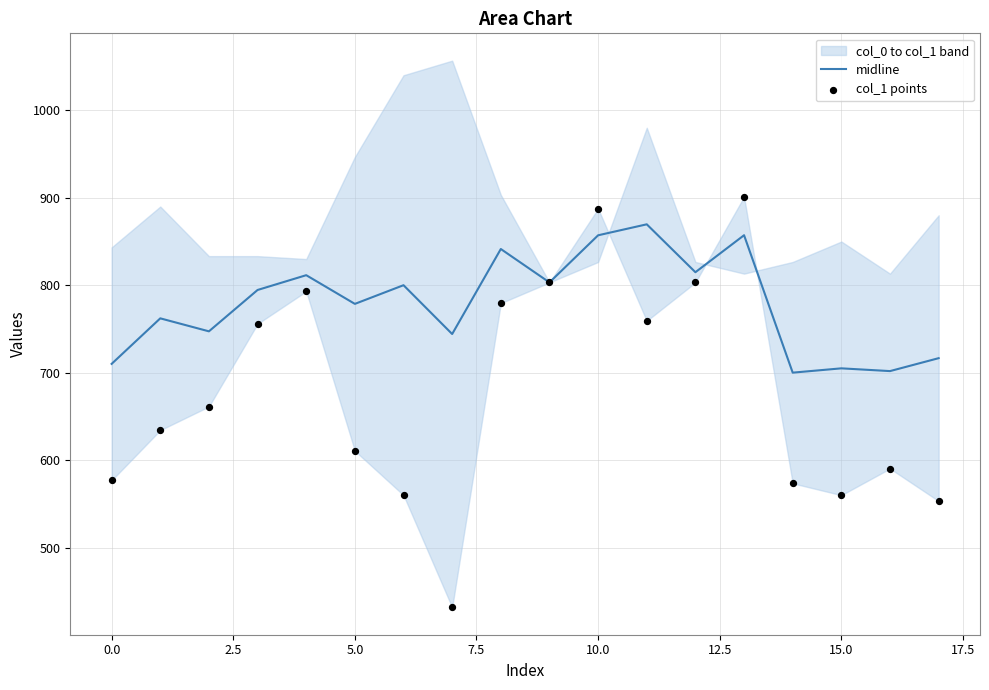

What is the minimum value for midline?

700.2